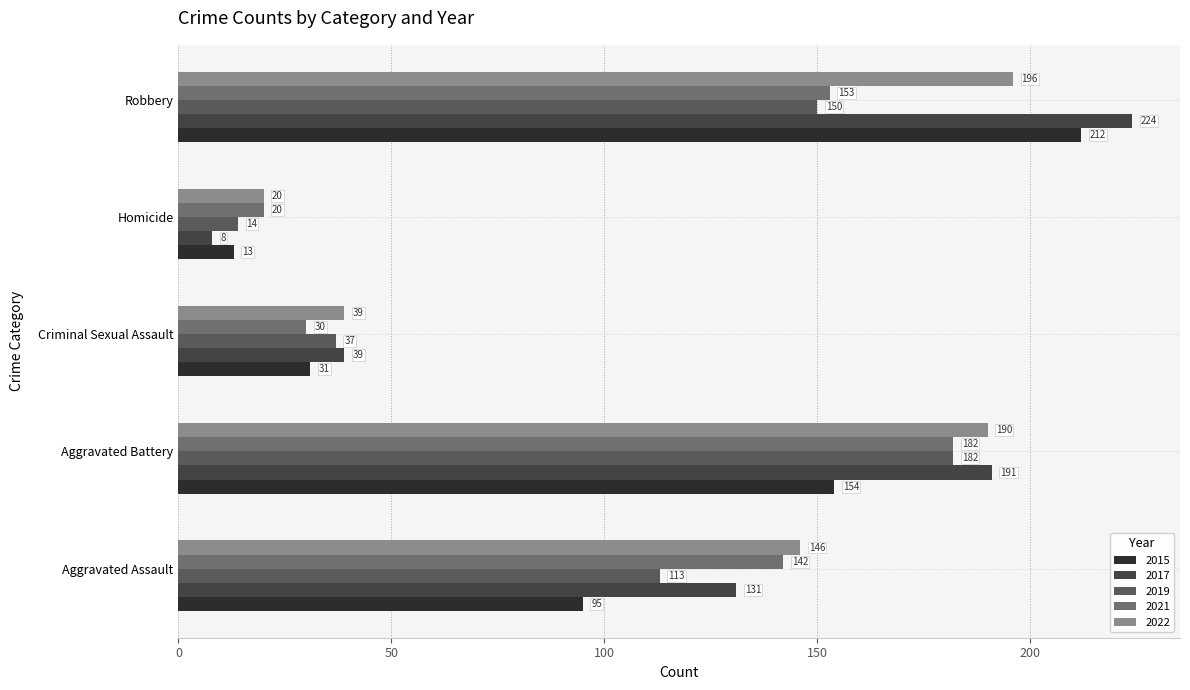

Count the number of data series in this chart.

5